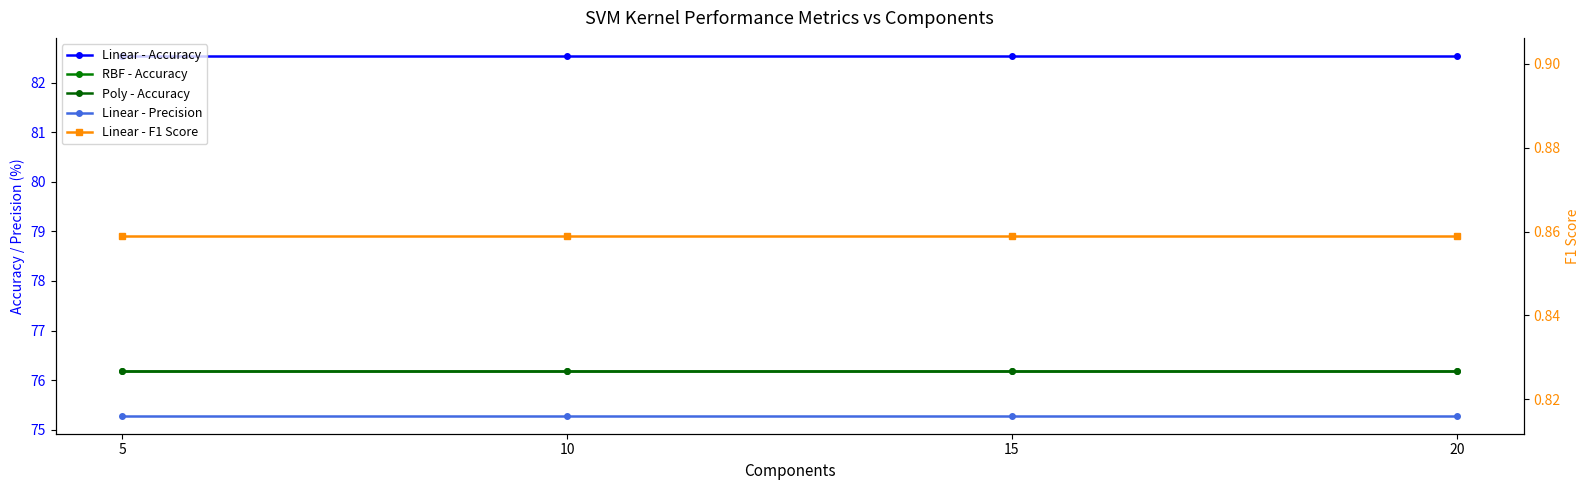

Is the value of Linear - F1 Score at 5 greater than the value of Poly - Accuracy at 15?

No